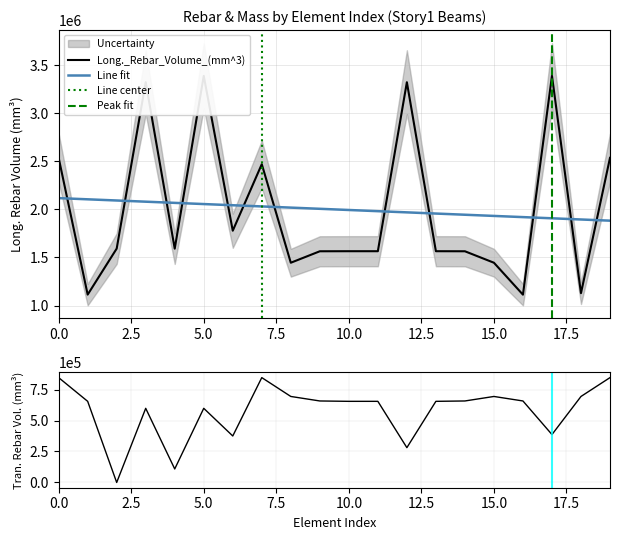

Which series has the largest total across all categories?

Long._Rebar_Volume_(mm^3)